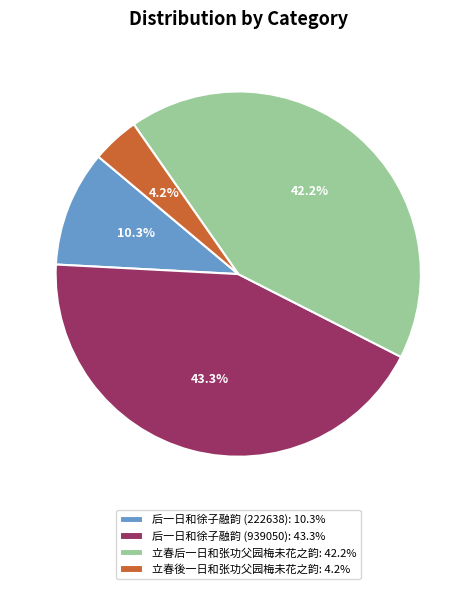

Rank the categories by value from lowest to highest.

立春後一日和张功父园梅未花之韵, 后一日和徐子融韵 (222638), 立春后一日和张功父园梅未花之韵, 后一日和徐子融韵 (939050)